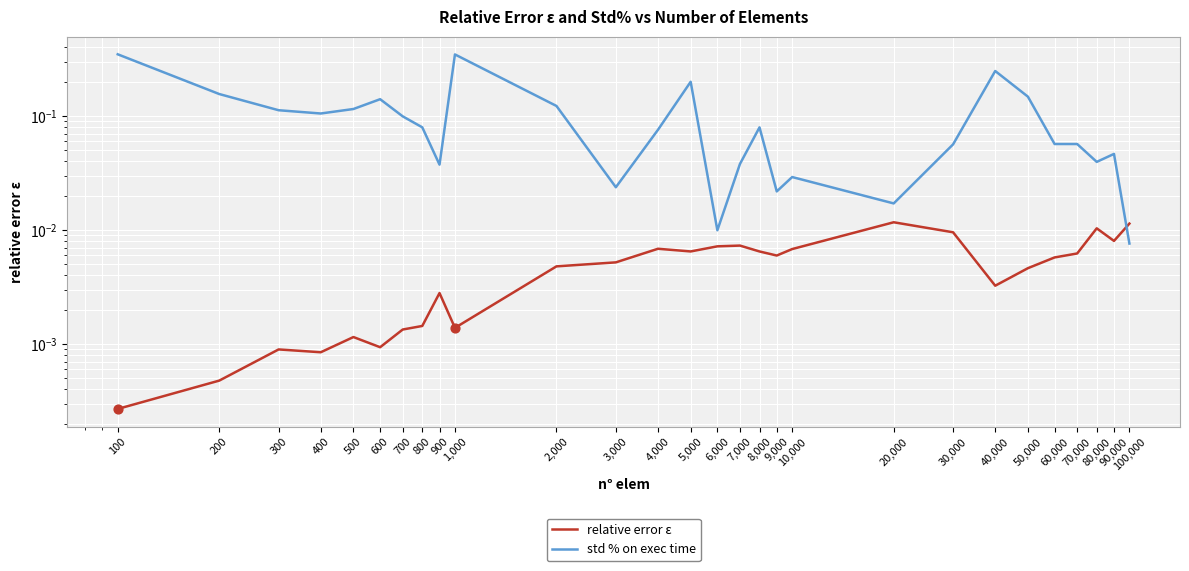

What is the total value across all series at 50,000?

0.2